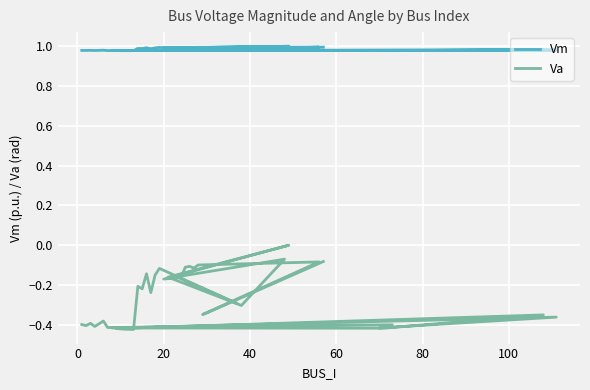

True or false: Vm and Va cross at least once.

False